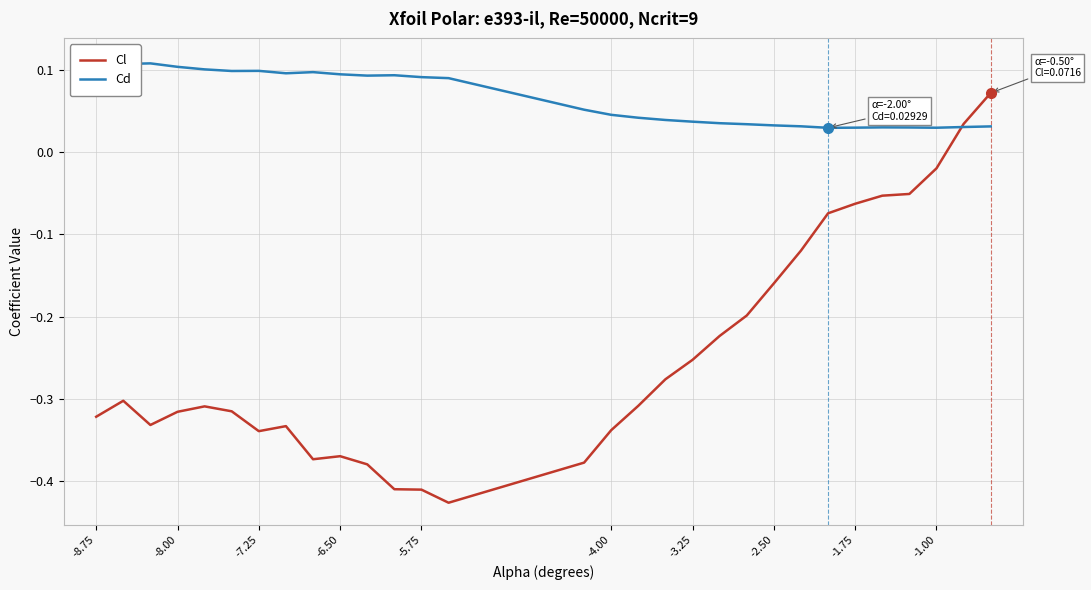

Which series ends up on top after the final intersection of Cl and Cd?

Cl